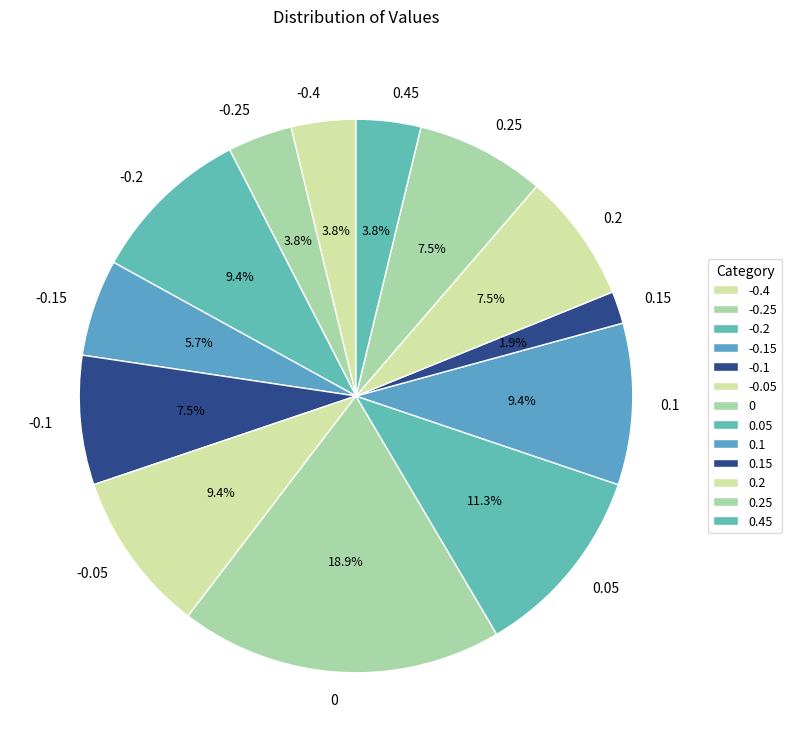

Does -0.4 represent more than half of the total?

No